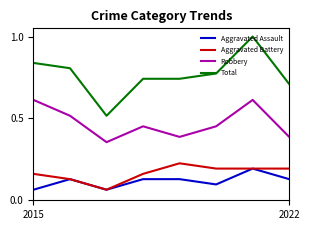

What is the greatest value displayed?

1.0